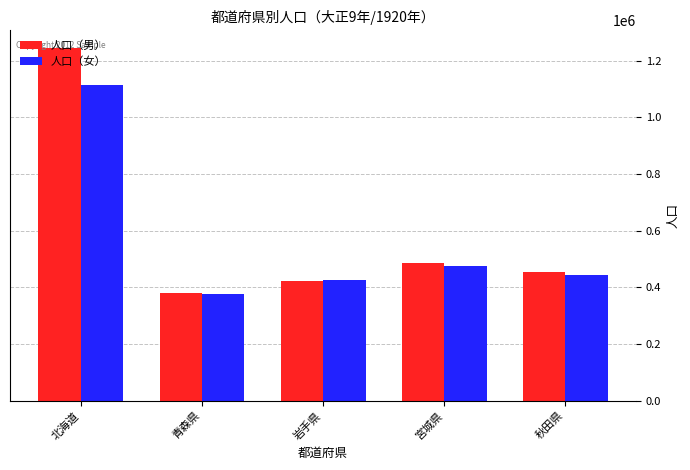

What is the value of the 人口（男） bar at the 3rd from the left?

421069